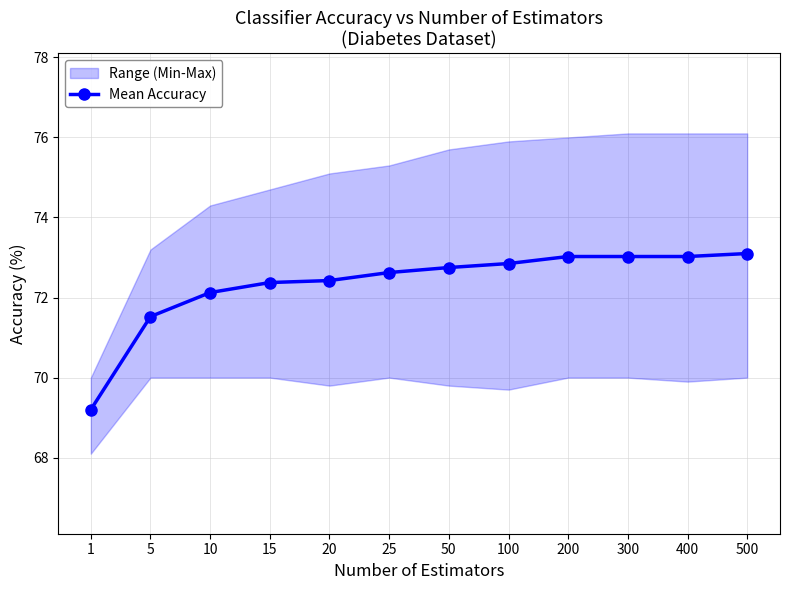

What is the average value?

72.3